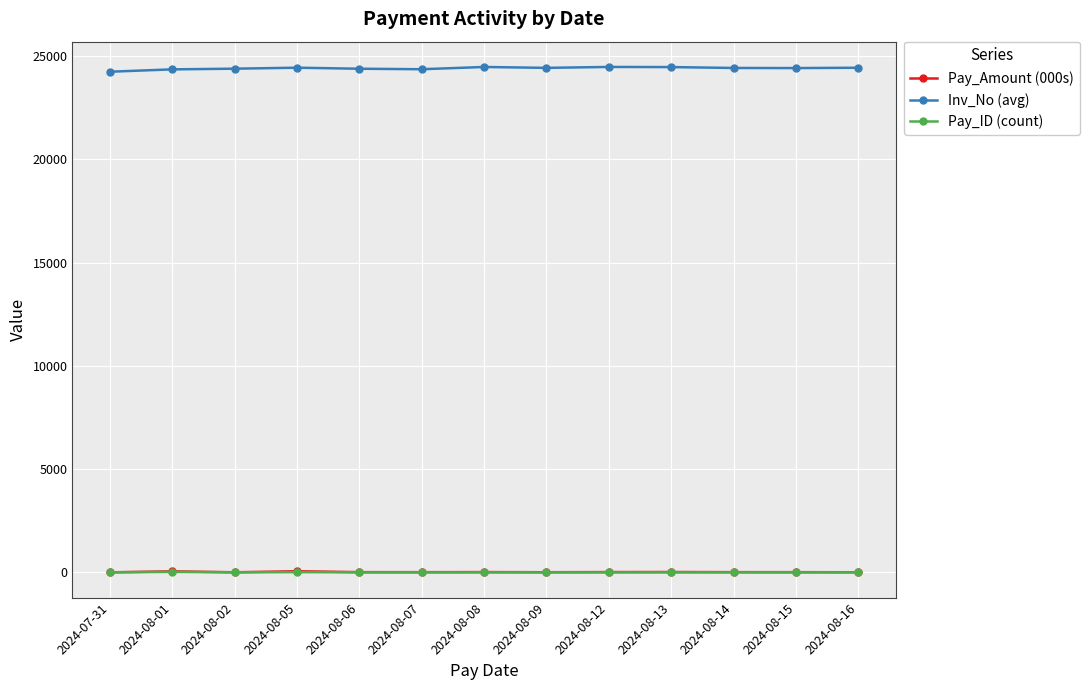

How many distinct data groups are displayed?

3